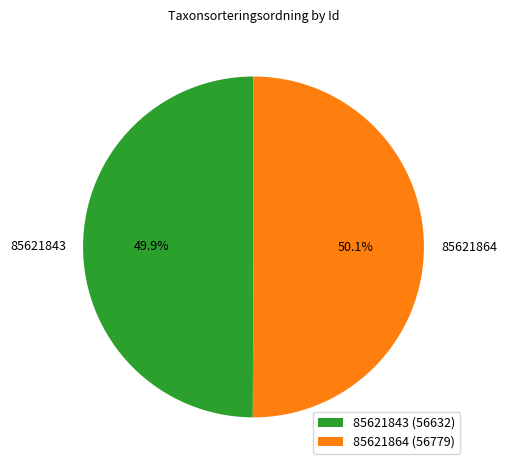

Count the number of slices in the pie.

2